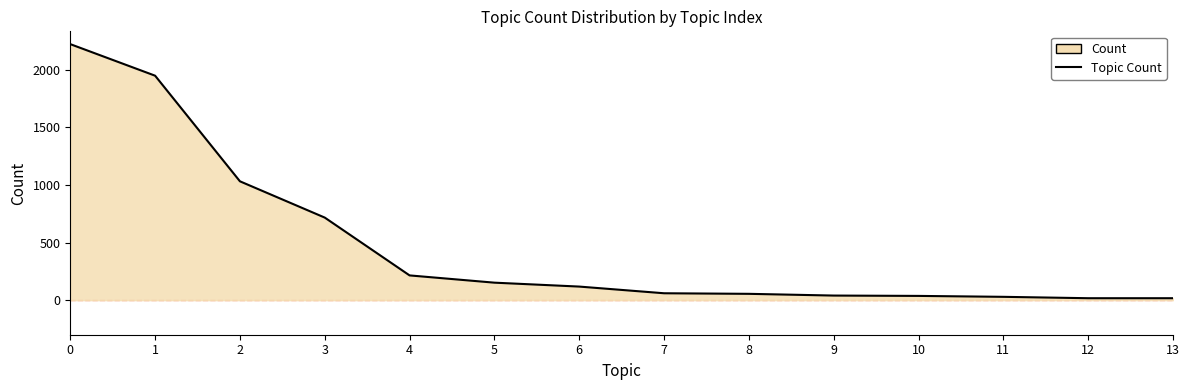

What is the change in value from 5 to 12?

-135